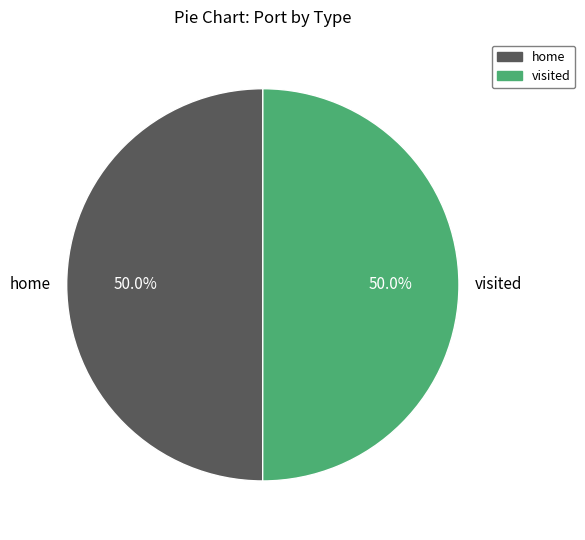

What is the ratio of the value at visited to the value at home?

1.0